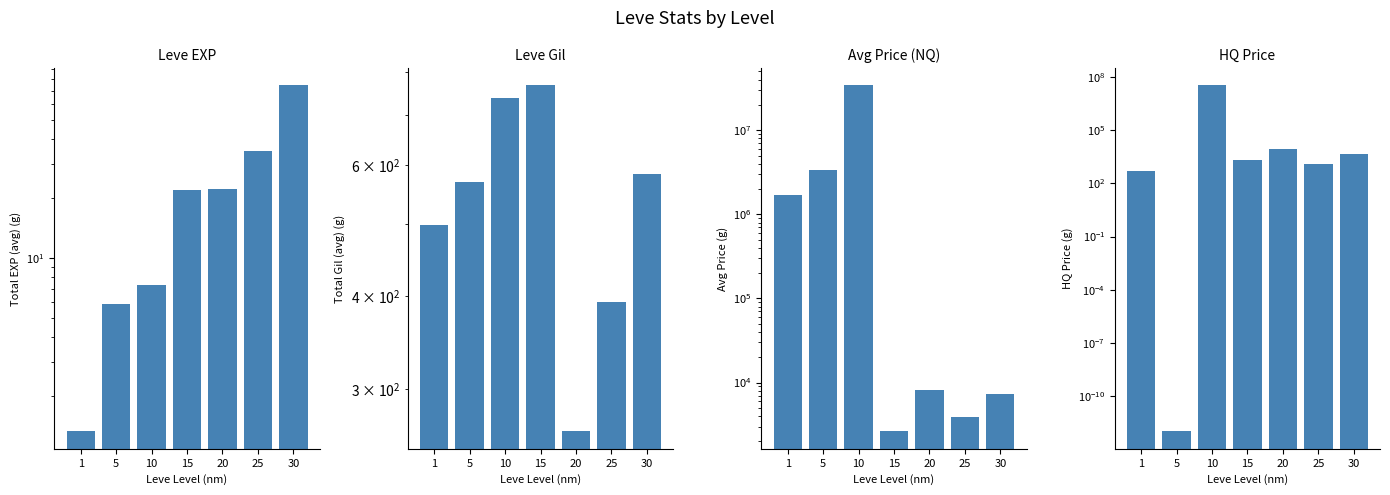

How many data points does each series have?

7